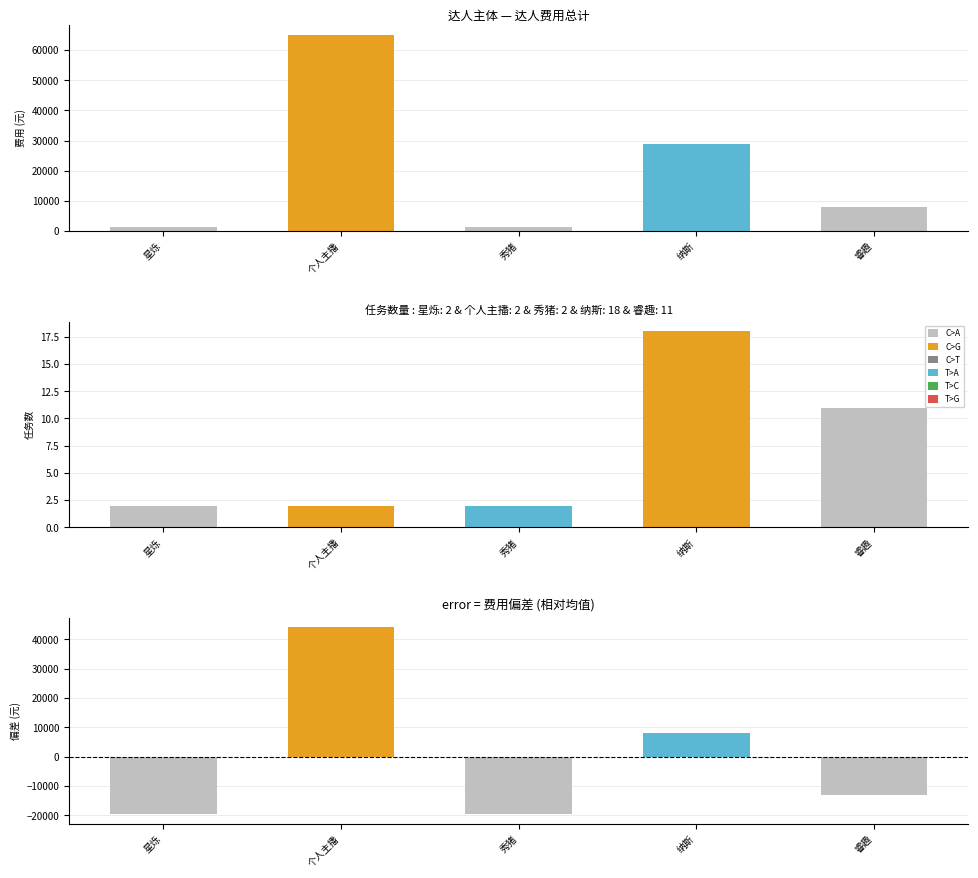

Count the 偏差 values in the range -19624 to 7976.

4